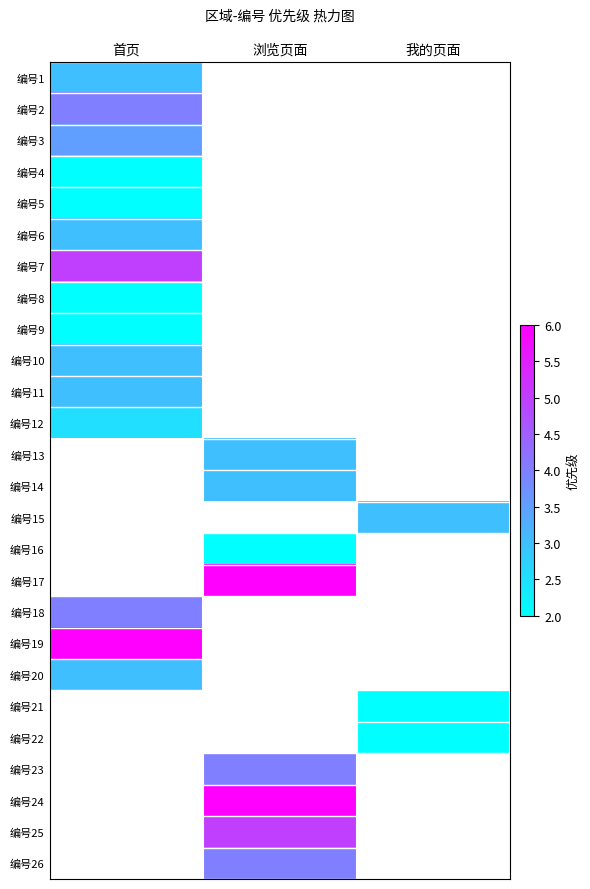

How many series are shown in this chart?

26